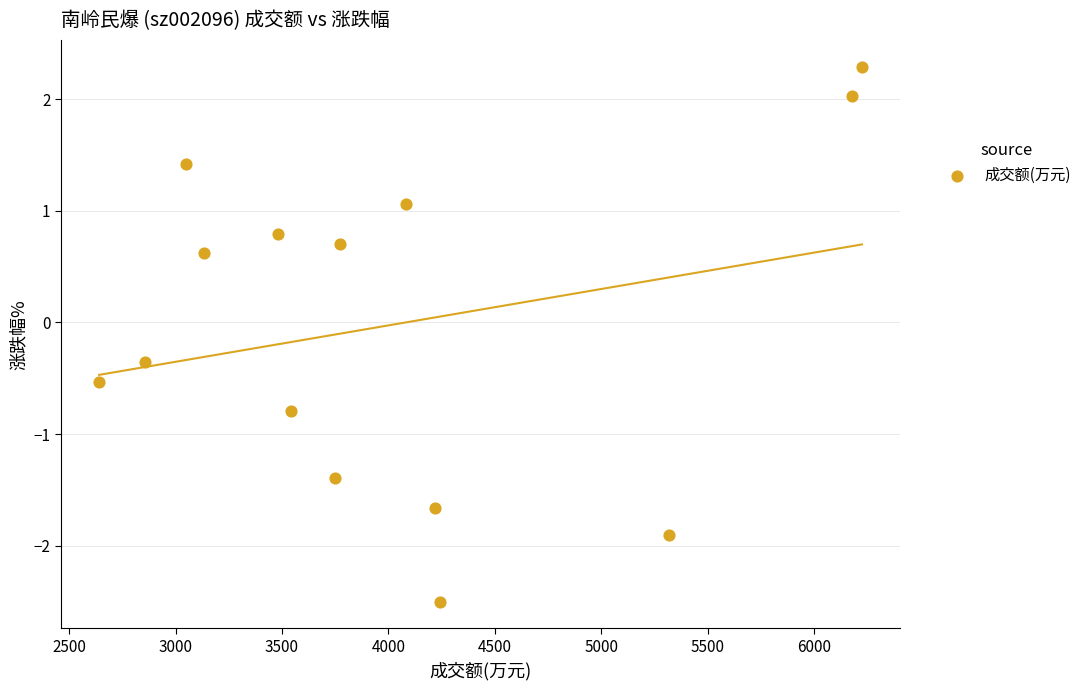

What is the range of Y values (max minus min)?

4.8